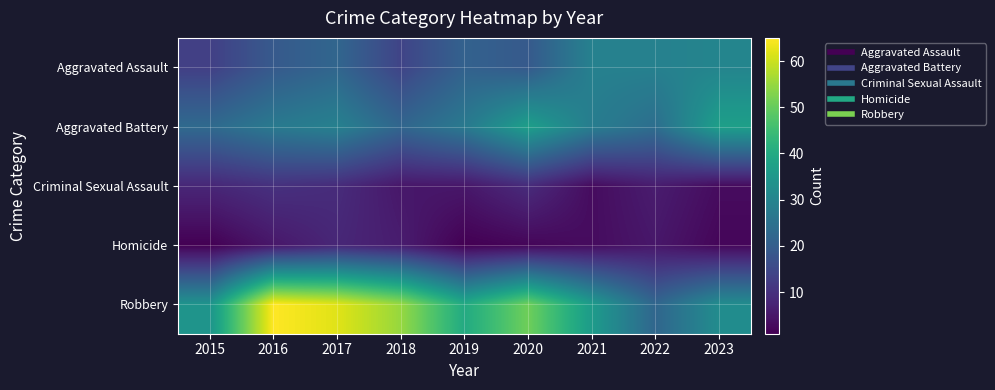

At which category does the chart reach its peak across all series?

2016